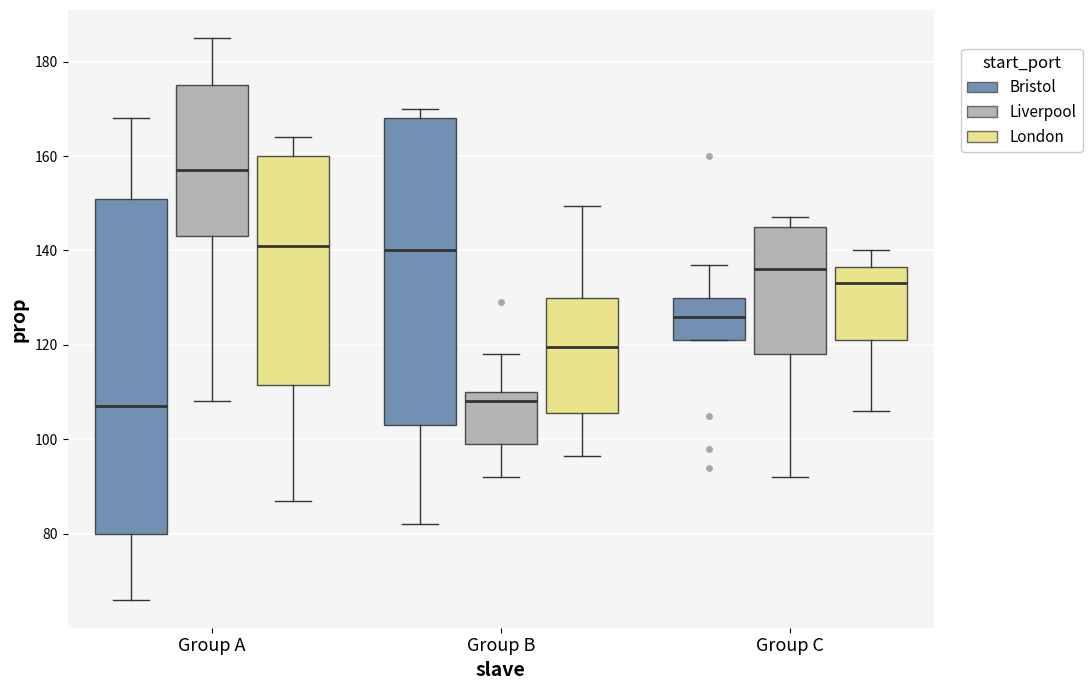

Which box has the highest median line?

Group A (Liverpool)